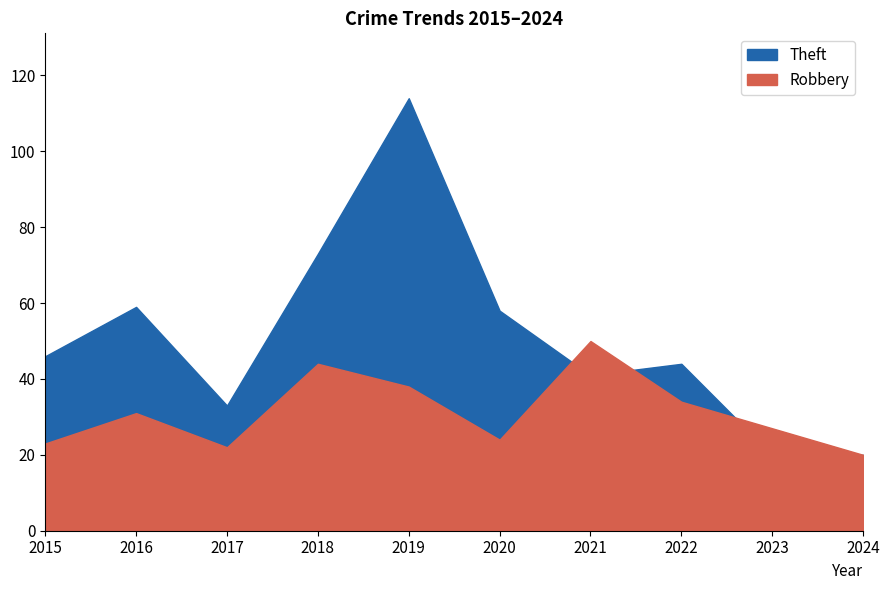

What value does the Theft series have at 2019, to the nearest 10?

110